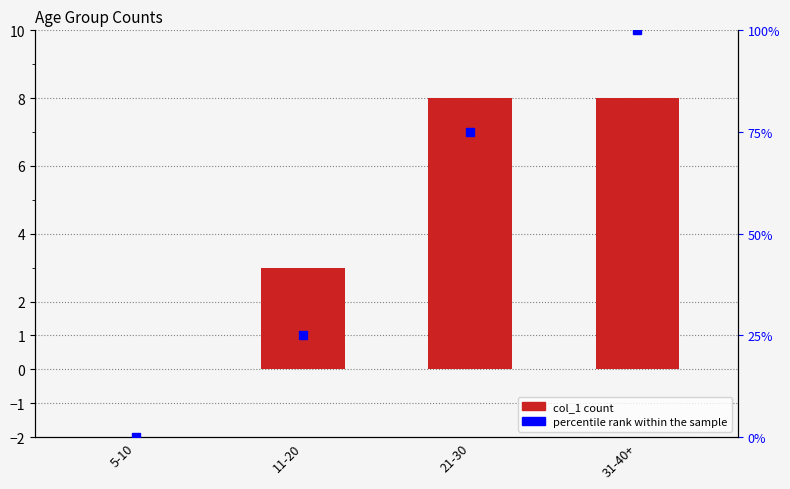

Reading left to right, transcribe all the data shown in this chart.

0	3	8	8